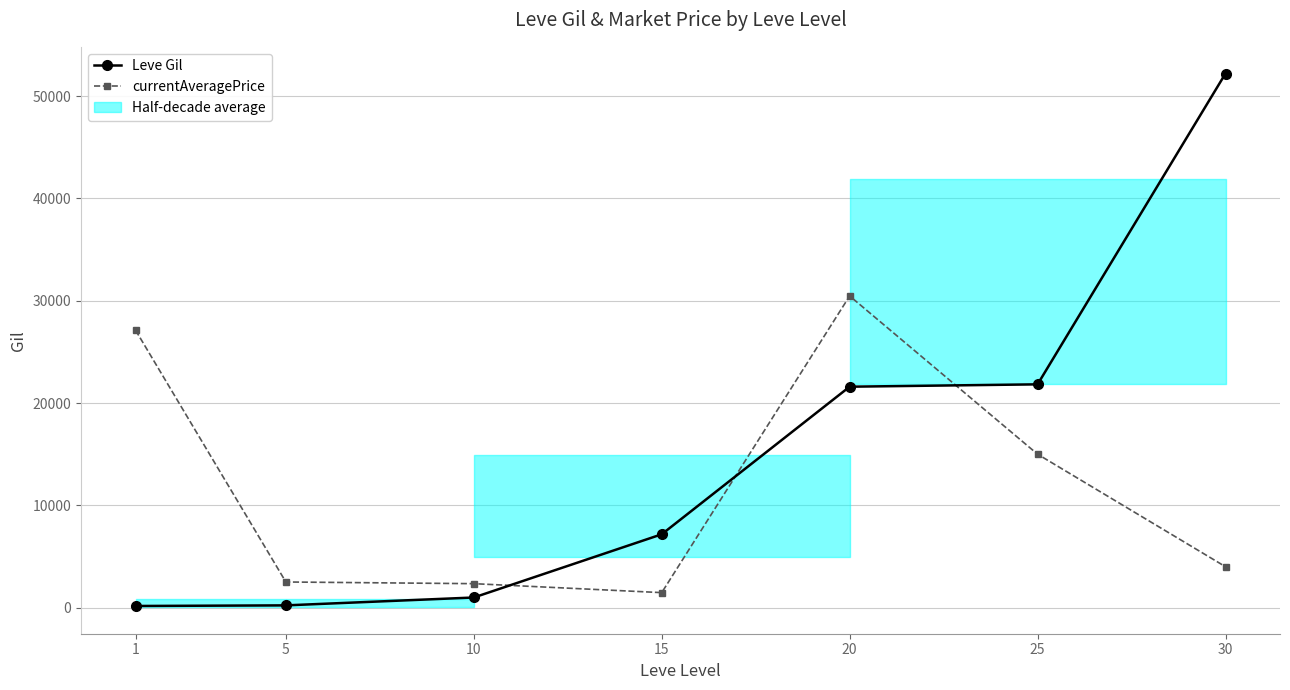

True or false: currentAveragePrice and Leve Gil cross at least once.

True